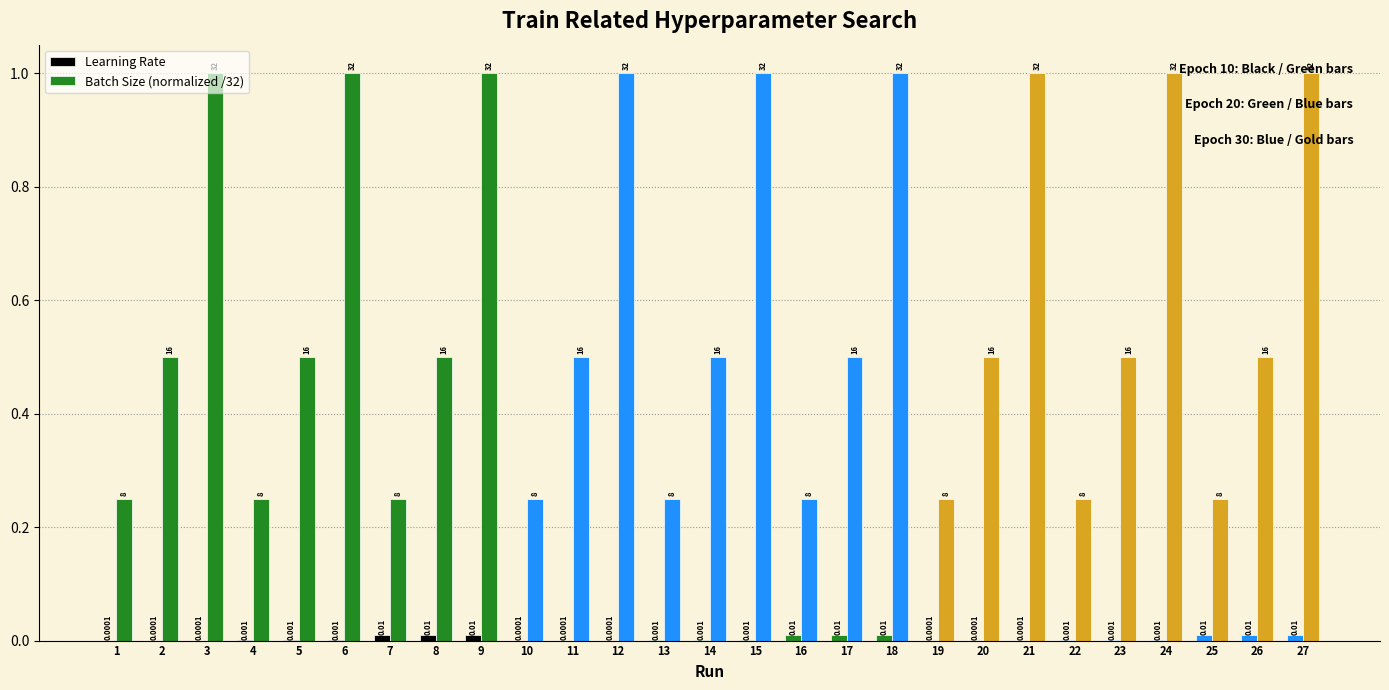

True or false: Batch Size (normalized /32) has a value of 0.2 at 10.

True